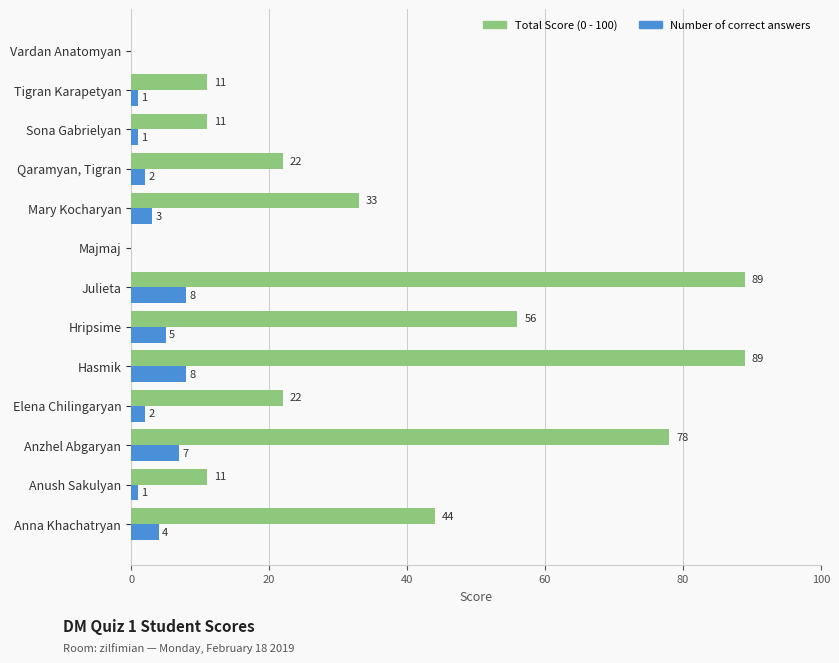

What is the greatest value displayed?

89